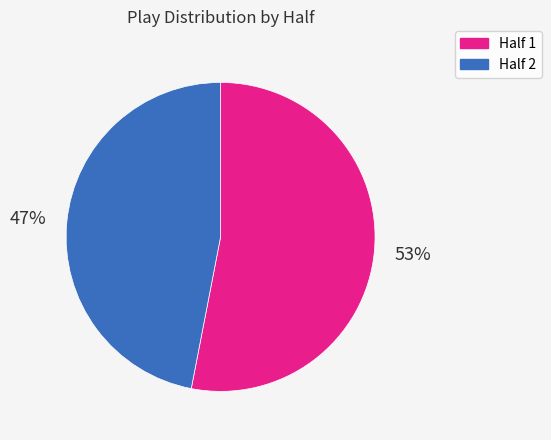

To the nearest percent, what is the average slice percentage?

50%